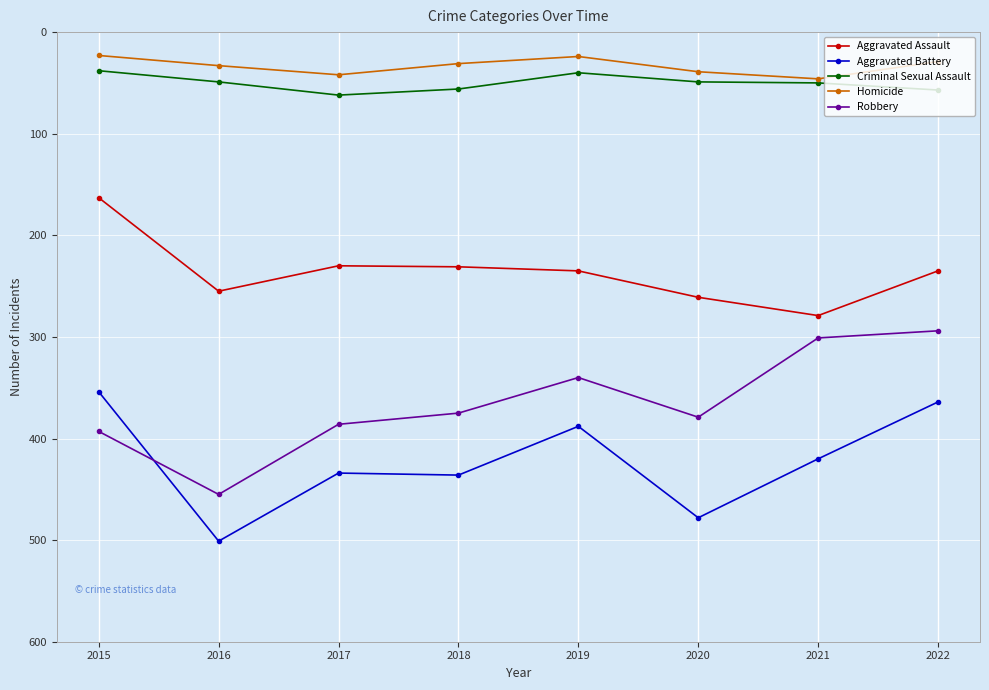

After their last crossing, which series has the higher values: Robbery or Aggravated Battery?

Aggravated Battery